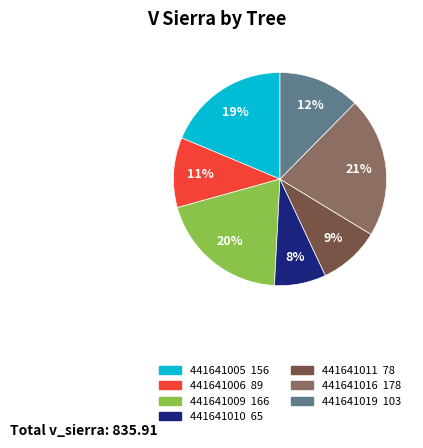

Is there any slice that represents more than half of the pie?

No